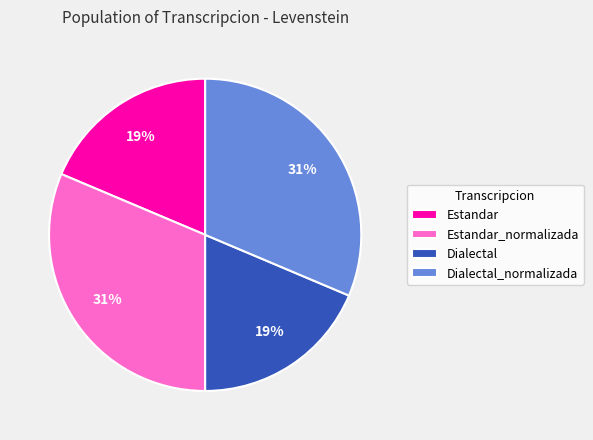

Is there a majority slice in this chart?

No